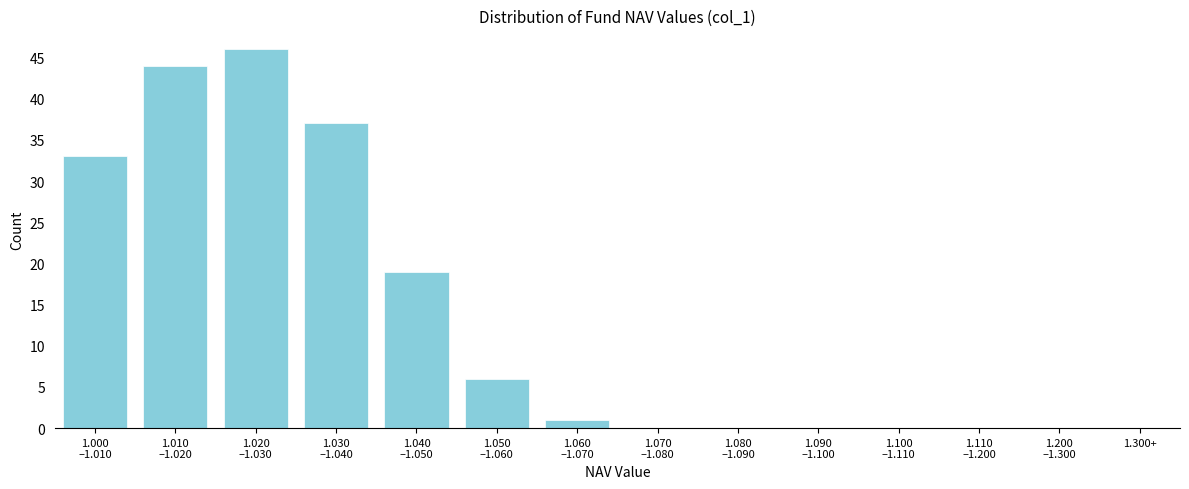

Is it true that the value at 1.300+ is -19?

False